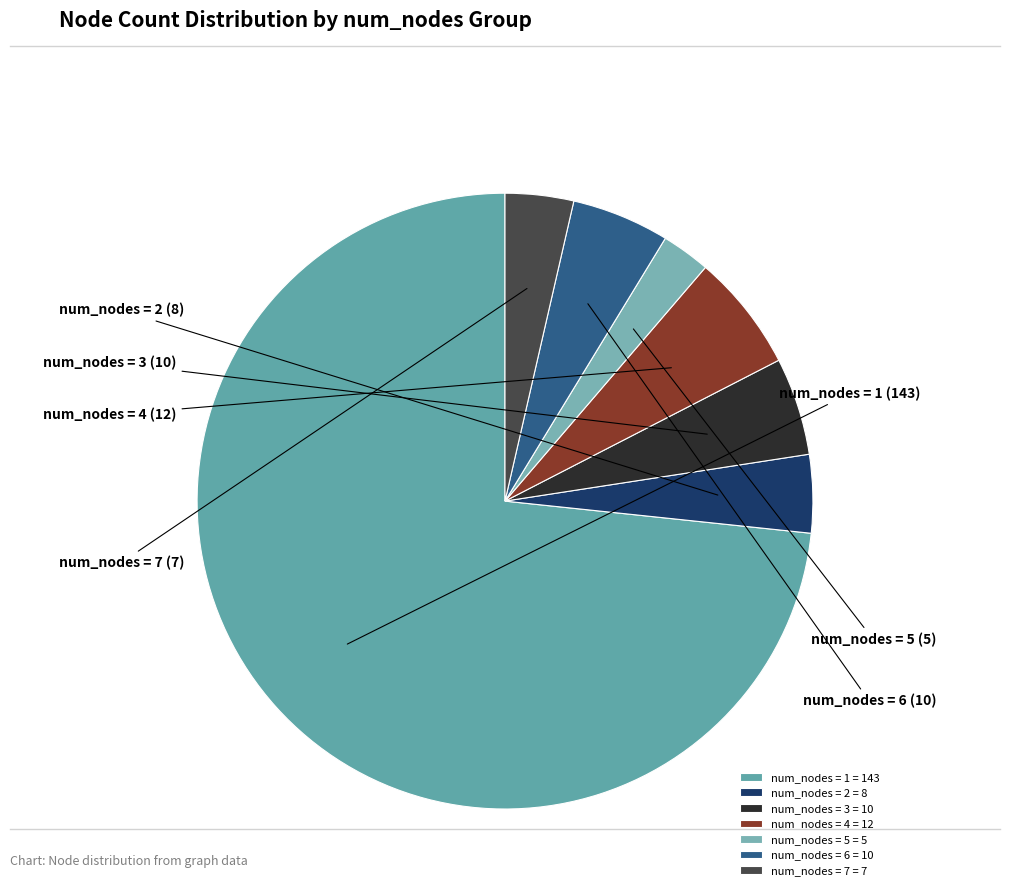

Does any single category account for the majority?

Yes